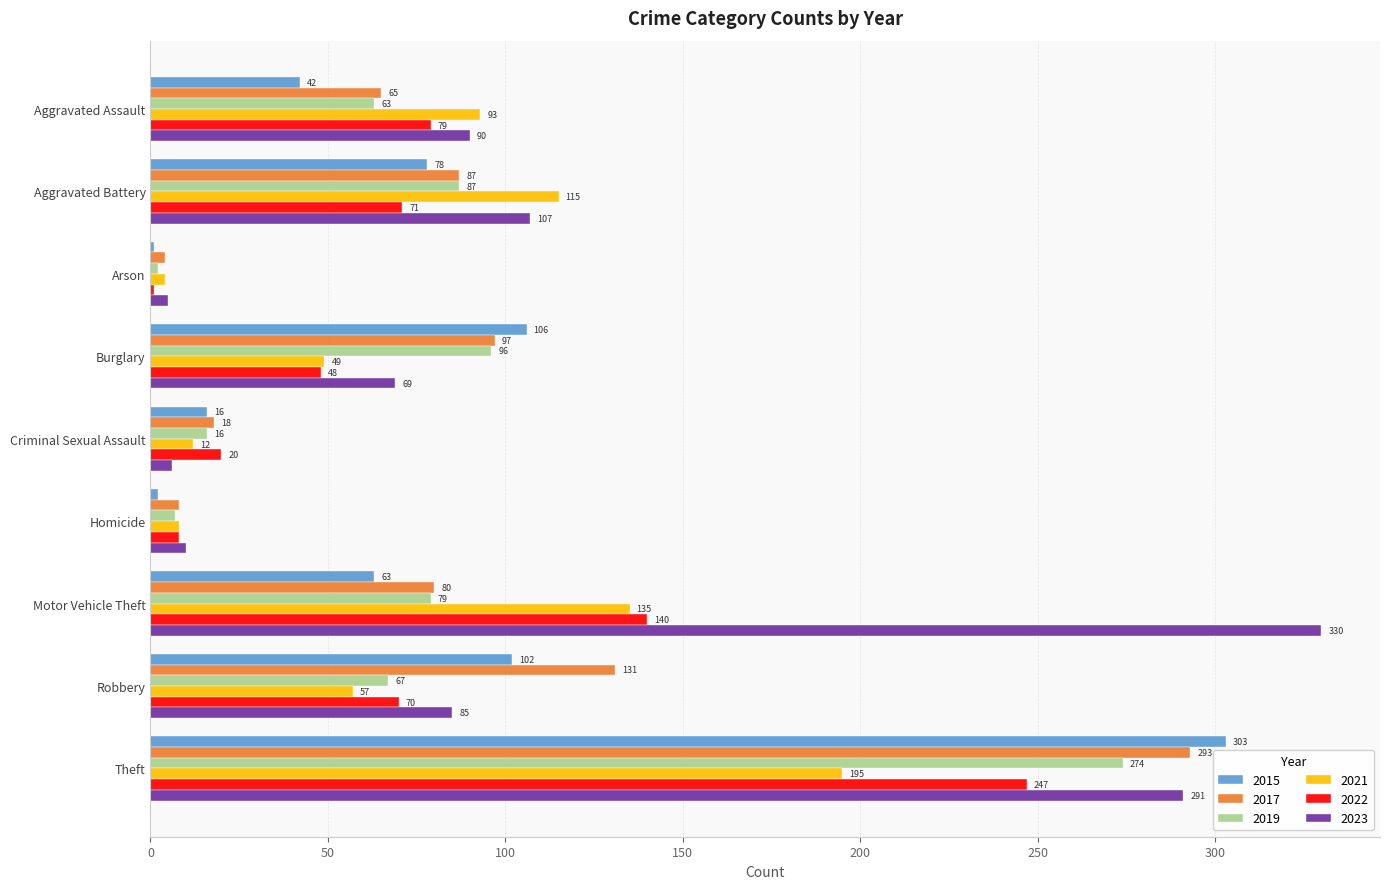

What value does the 2019 series have at Motor Vehicle Theft?

79